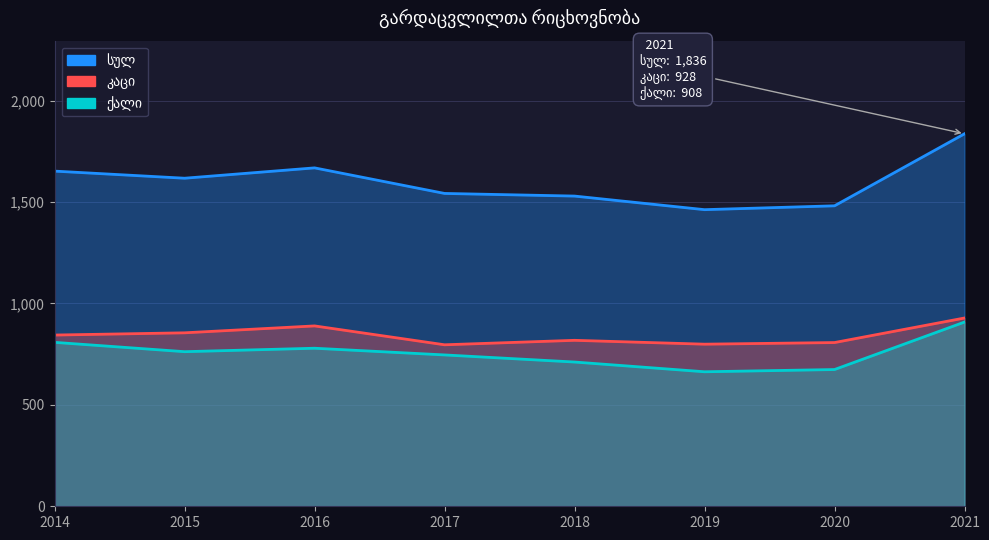

At which label does ორივე სქესი (კაცი) first exceed 844?

2015